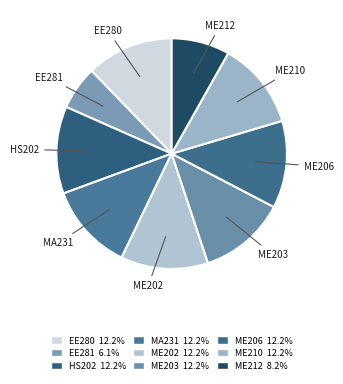

Which category has the smallest portion of the pie?

EE281